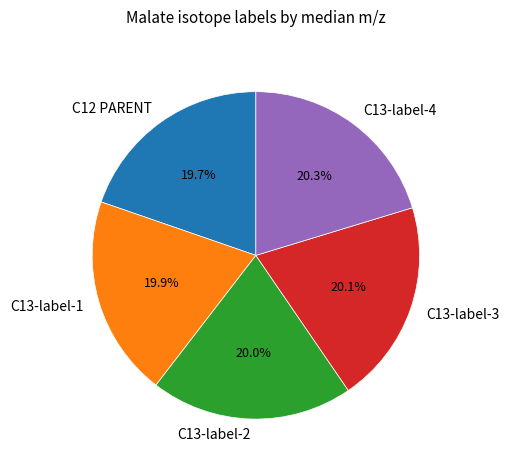

Count the number of slices in the pie.

5